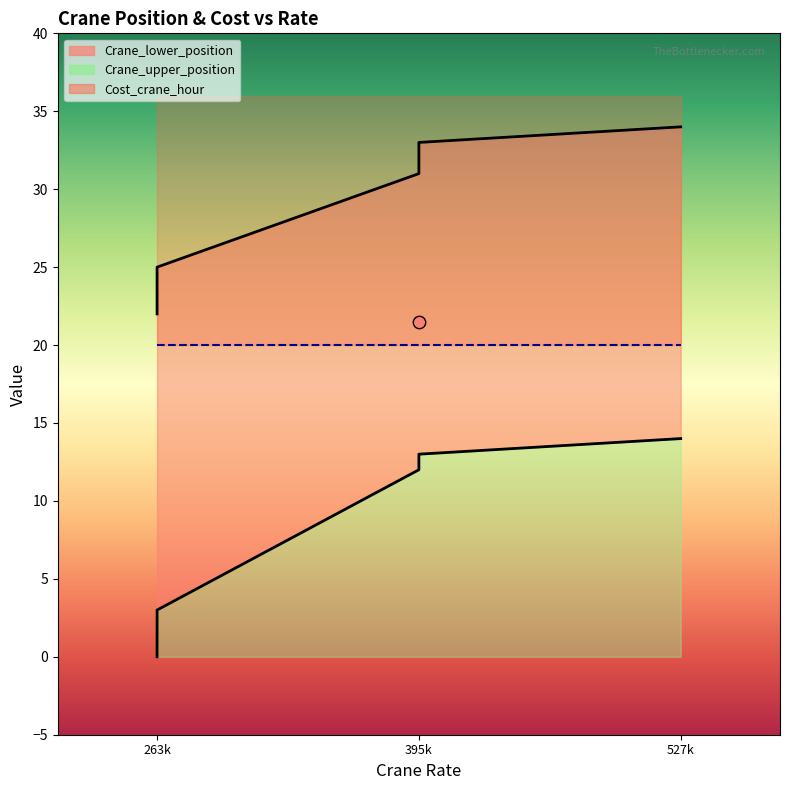

Which series has the widest spread of Y values?

Crane_lower_position